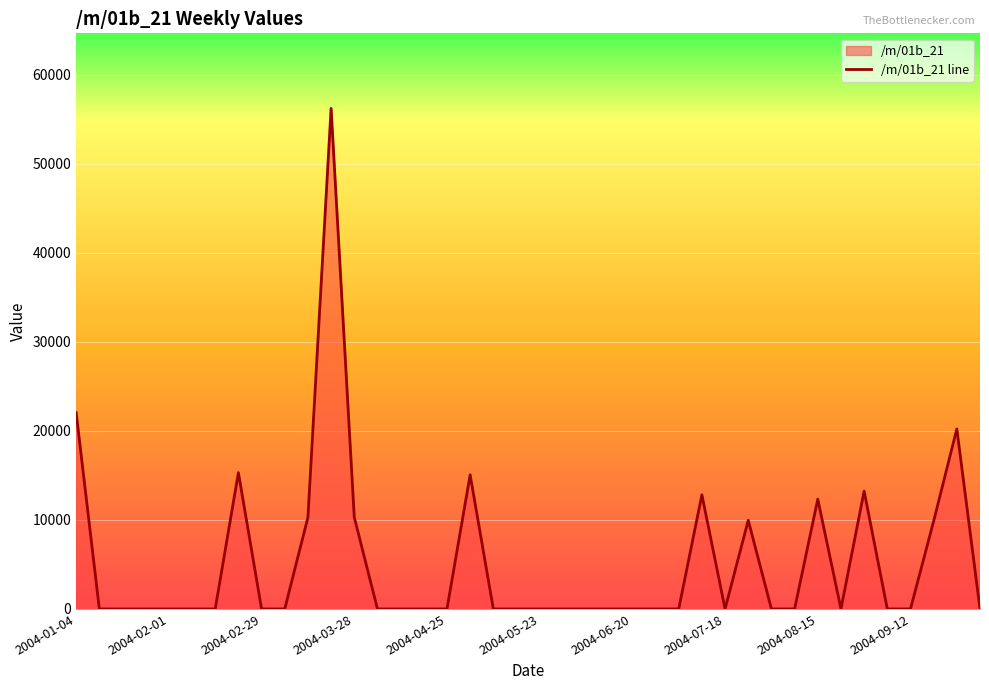

What is the change in value from 2004-02-22 to 2004-06-13?

-15307.3